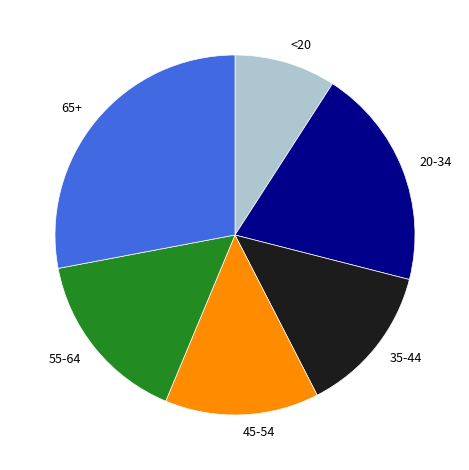

How many segments does this pie chart have?

6